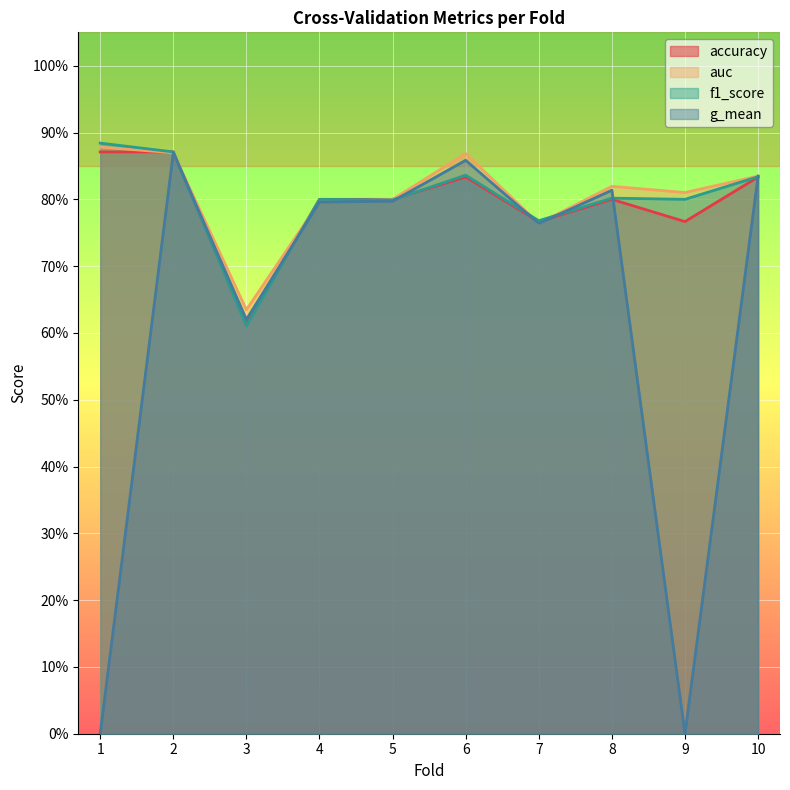

True or false: accuracy has a value of 1.3 at 8.

False